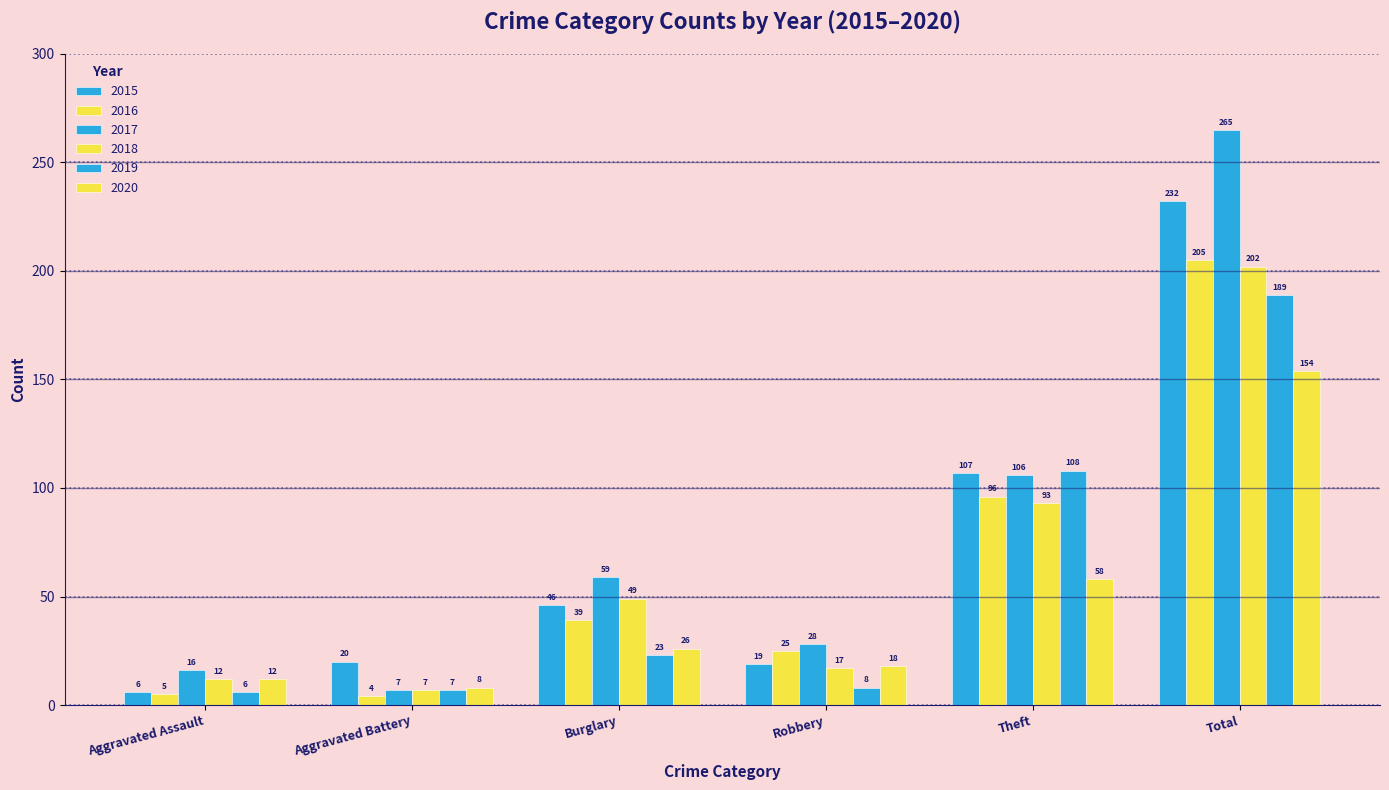

What is the difference between the highest and lowest values at Burglary?

36